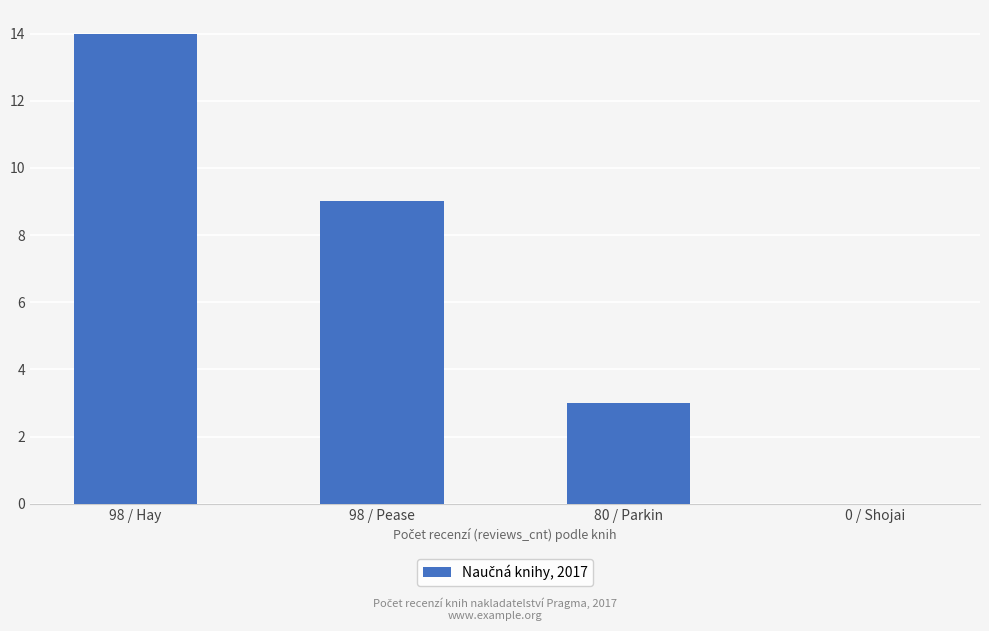

Count the values in the range 3 to 14.

3